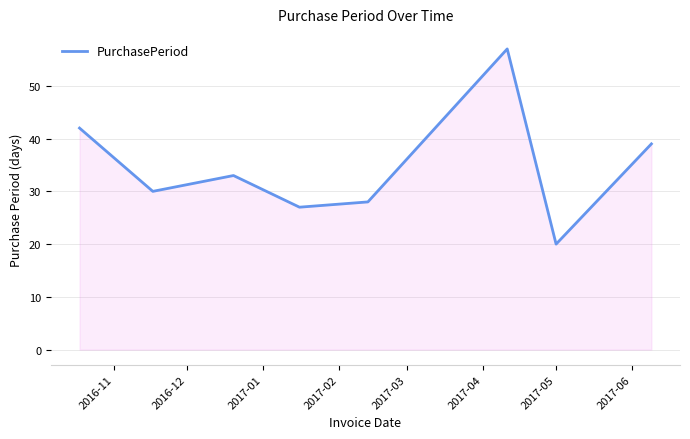

What is the sum of all values?

276